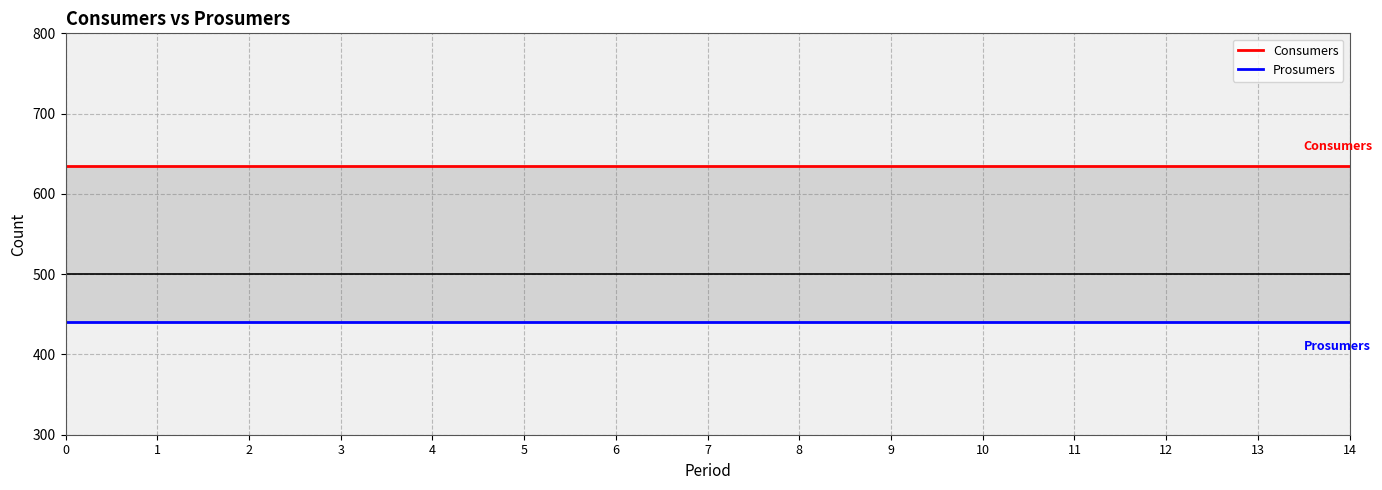

The value of Prosumers at 5 is 196. True or false?

False